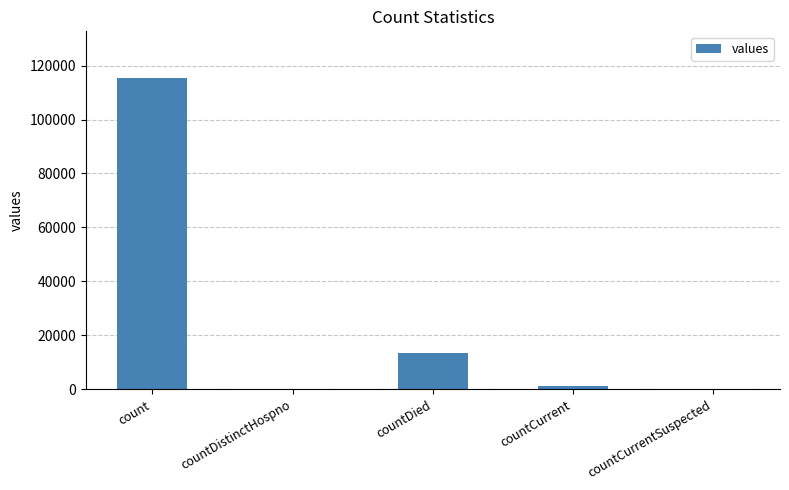

How many distinct data groups are displayed?

1